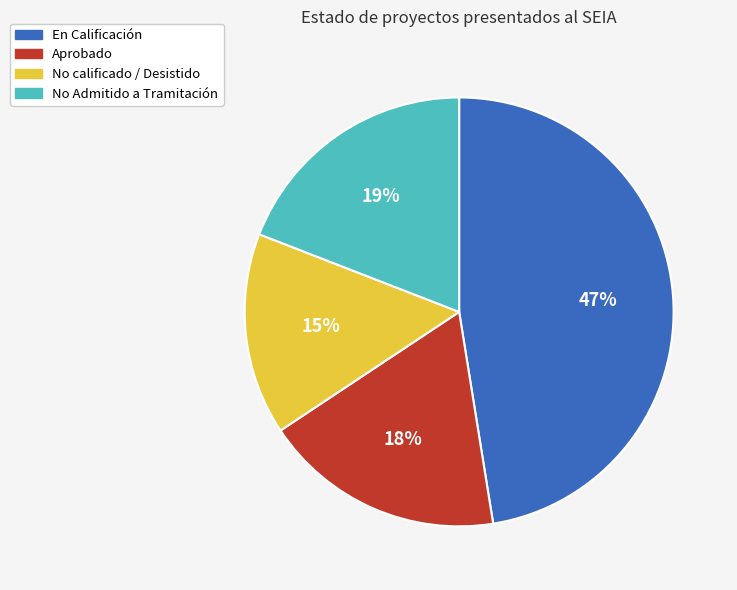

To the nearest percent, what percentage of the pie is En Calificación?

47%